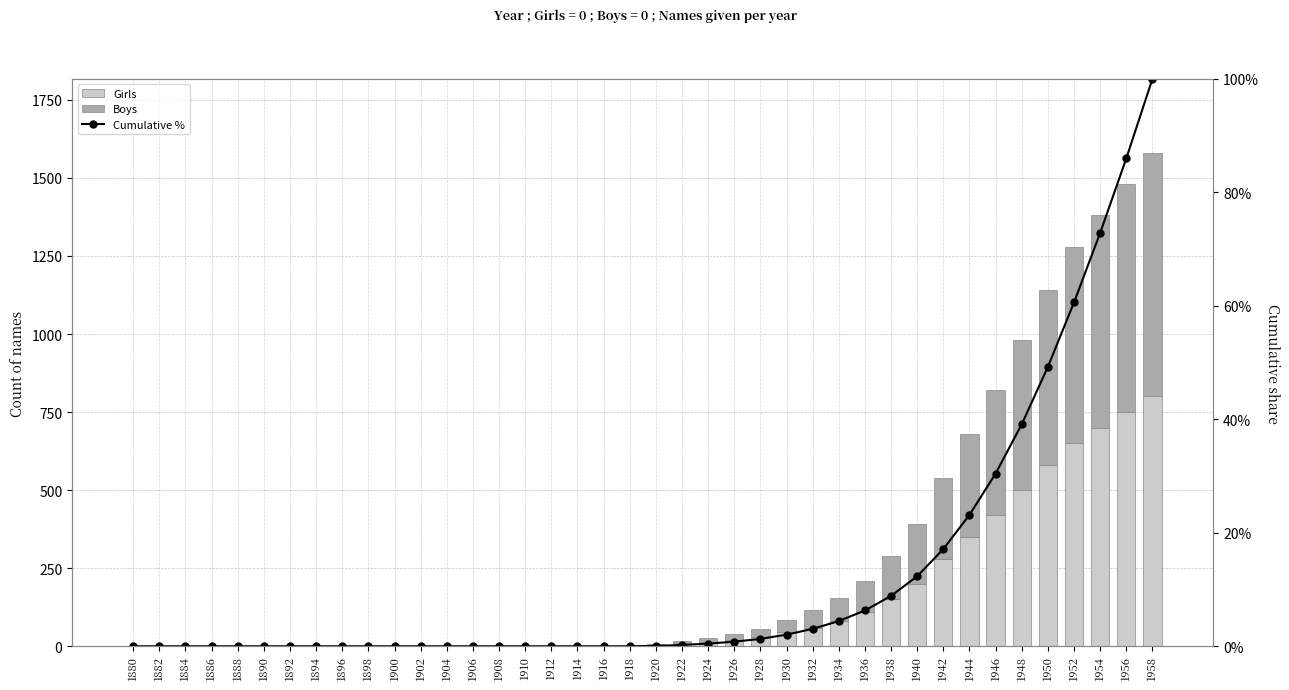

The value of Girls at 1914 is 298.1. True or false?

False